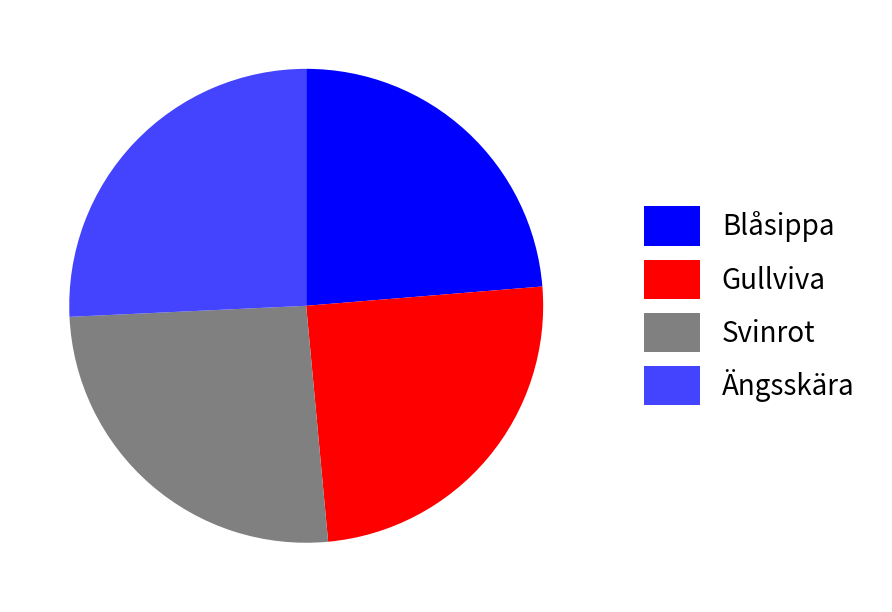

The Blåsippa slice represents 16% of the pie. True or false?

False